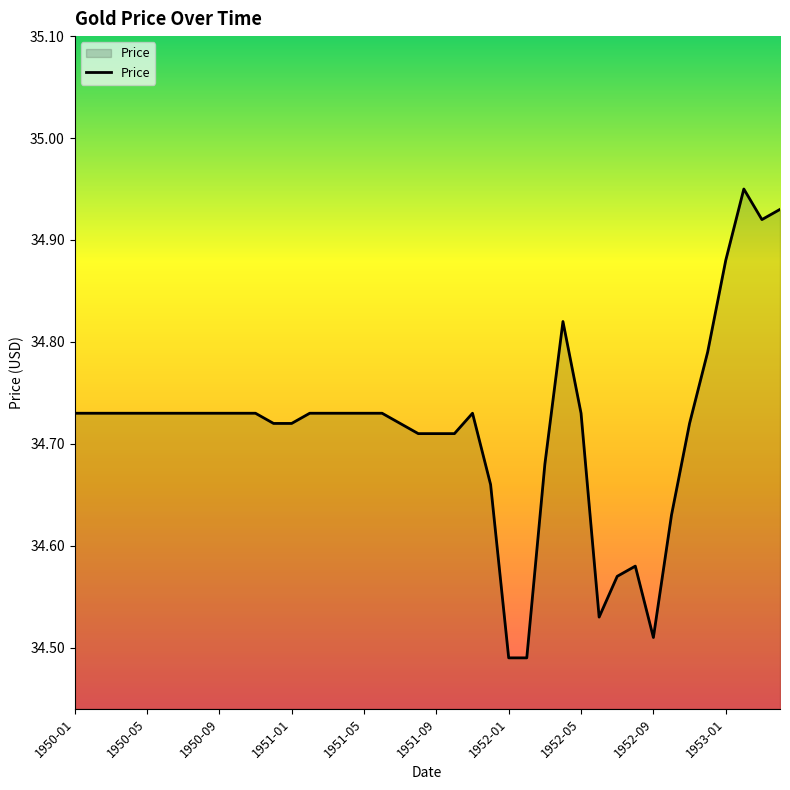

How many values are between 34 and 35?

40